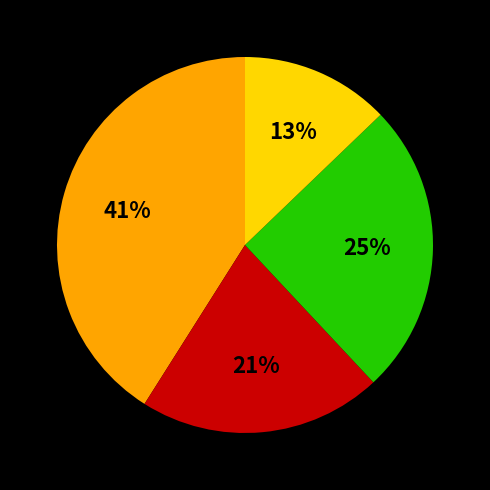

Is there a majority slice in this chart?

No